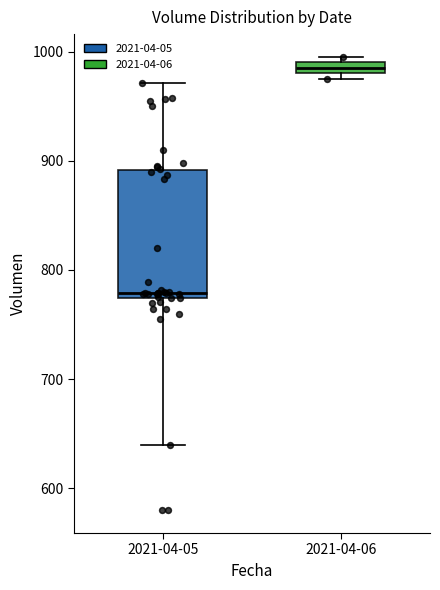

Where is the lower edge of the box for 2021-04-06 on the y-axis? The values are not printed on the chart, so give them approximately, as read against the axis.

980